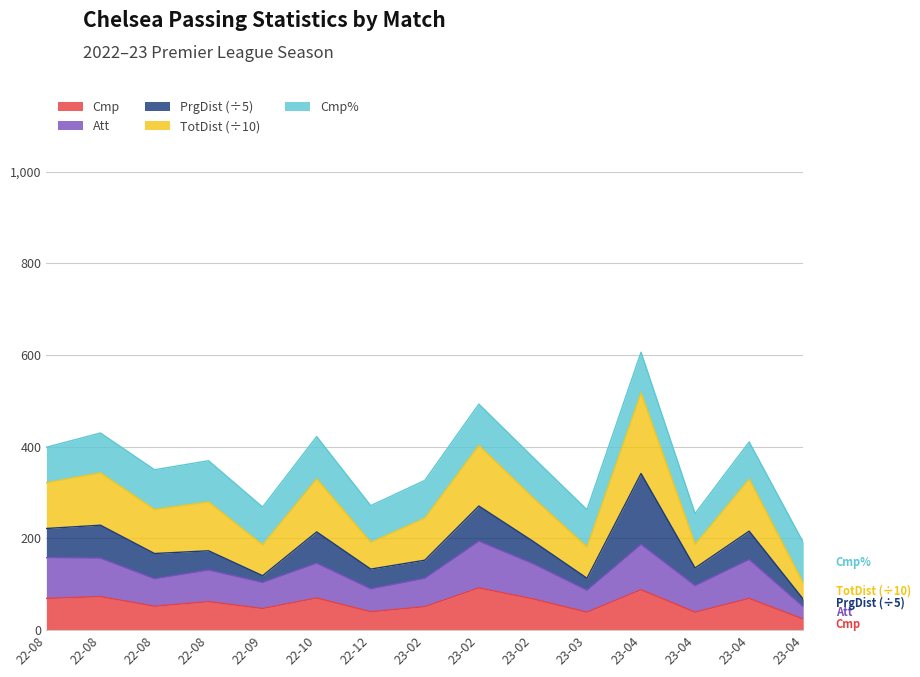

Does the chart display data point markers on the line(s)?

No